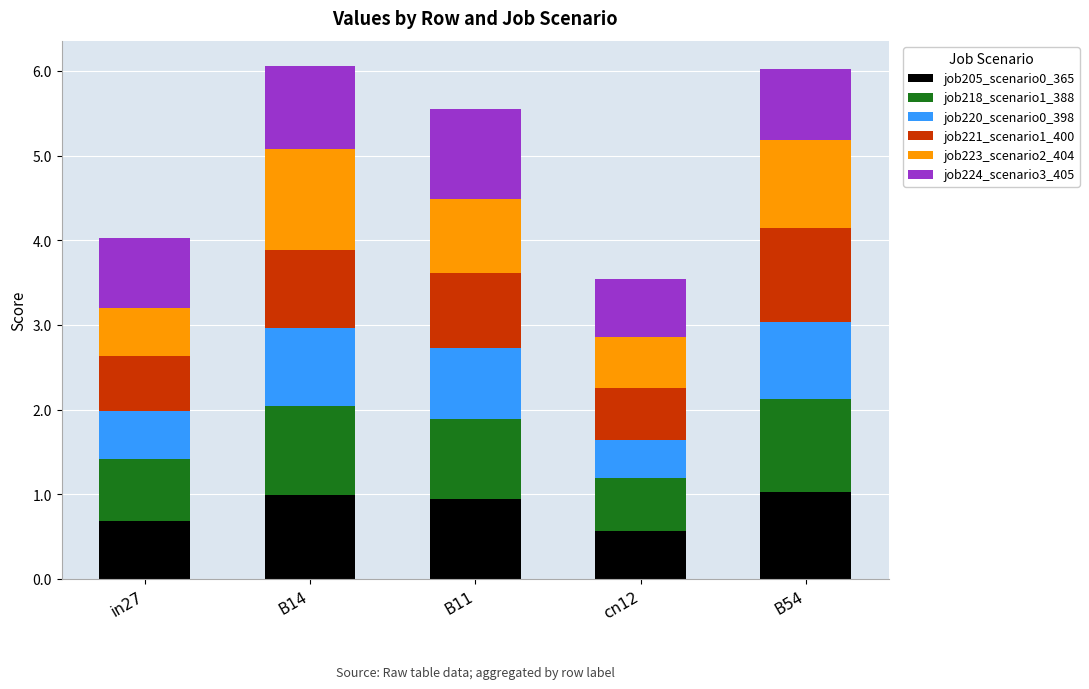

What is the lowest value of the job205_scenario0_365 series?

0.6